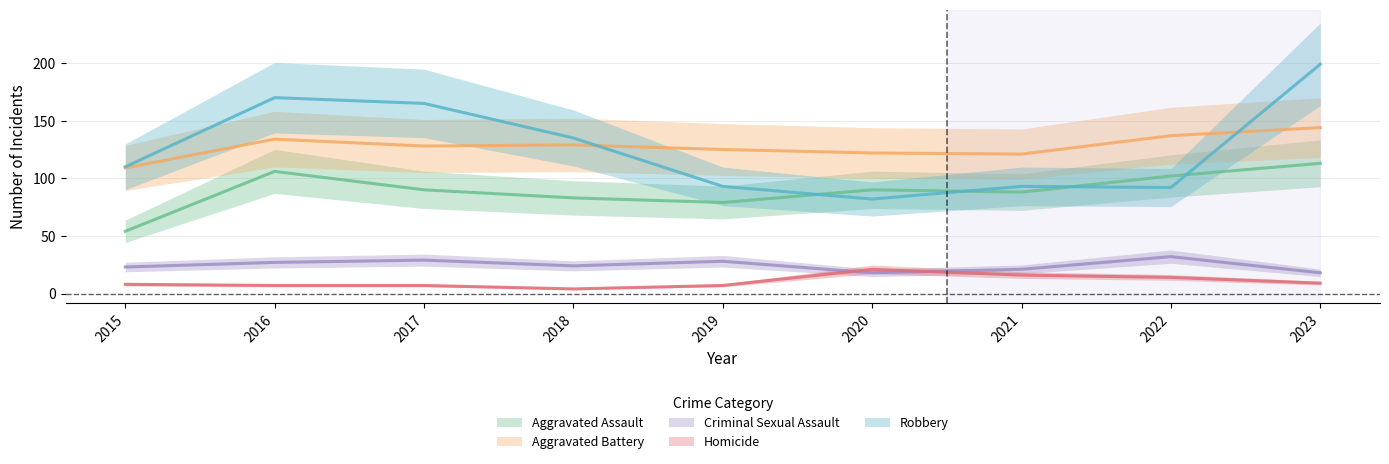

The value of Aggravated Battery at 2023 is 31. True or false?

False